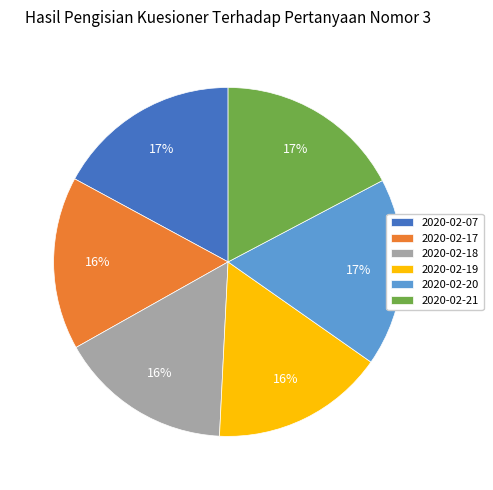

To the nearest percent, what is the combined percentage of 2020-02-18 and 2020-02-17?

32%